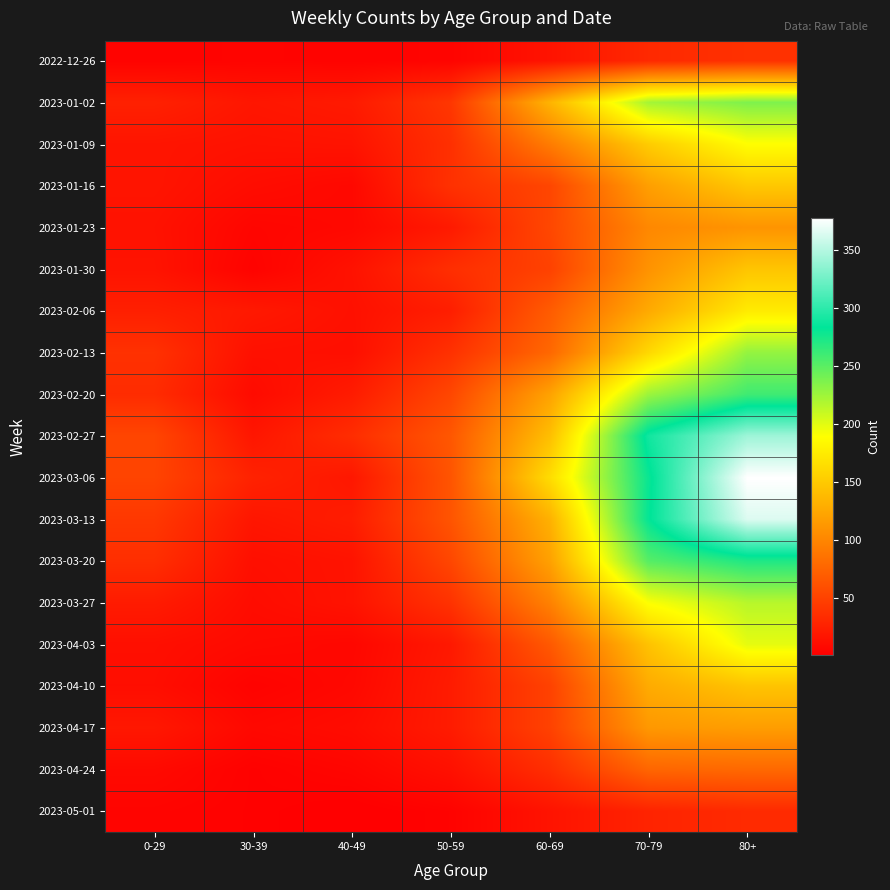

Reading left to right, extract all data points from this chart.

2022-12-26: 0-29=4	30-39=5	40-49=4	50-59=5	60-69=16	70-79=32	80+=38
2023-01-02: 0-29=26	30-39=18	40-49=21	50-59=42	60-69=134	70-79=223	80+=237
2023-01-09: 0-29=17	30-39=15	40-49=16	50-59=37	60-69=93	70-79=152	80+=189
2023-01-16: 0-29=17	30-39=11	40-49=8	50-59=38	60-69=53	70-79=119	80+=149
2023-01-23: 0-29=15	30-39=6	40-49=8	50-59=21	60-69=54	70-79=102	80+=111
2023-01-30: 0-29=16	30-39=4	40-49=15	50-59=36	60-69=50	70-79=110	80+=147
2023-02-06: 0-29=25	30-39=20	40-49=14	50-59=24	60-69=69	70-79=127	80+=175
2023-02-13: 0-29=38	30-39=14	40-49=13	50-59=38	60-69=78	70-79=161	80+=229
2023-02-20: 0-29=34	30-39=10	40-49=22	50-59=54	60-69=121	70-79=226	80+=260
2023-02-27: 0-29=53	30-39=18	40-49=35	50-59=66	60-69=142	70-79=290	80+=342
2023-03-06: 0-29=52	30-39=27	40-49=19	50-59=64	60-69=164	70-79=280	80+=378
2023-03-13: 0-29=43	30-39=18	40-49=23	50-59=64	60-69=132	70-79=282	80+=365
2023-03-20: 0-29=36	30-39=13	40-49=16	50-59=54	60-69=120	70-79=252	80+=272
2023-03-27: 0-29=22	30-39=11	40-49=16	50-59=39	60-69=97	70-79=191	80+=216
2023-04-03: 0-29=13	30-39=9	40-49=7	50-59=20	60-69=67	70-79=145	80+=199
2023-04-10: 0-29=12	30-39=4	40-49=8	50-59=22	60-69=50	70-79=128	80+=146
2023-04-17: 0-29=19	30-39=8	40-49=11	50-59=22	60-69=50	70-79=114	80+=118
2023-04-24: 0-29=9	30-39=3	40-49=6	50-59=14	60-69=36	70-79=77	80+=79
2023-05-01: 0-29=5	30-39=3	40-49=1	50-59=4	60-69=16	70-79=28	80+=33